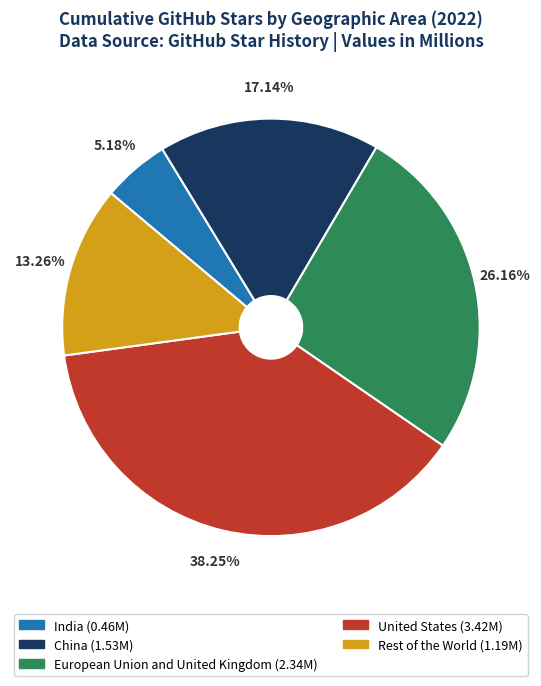

Rank the categories by value from highest to lowest.

United States, European Union and United Kingdom, China, Rest of the World, India